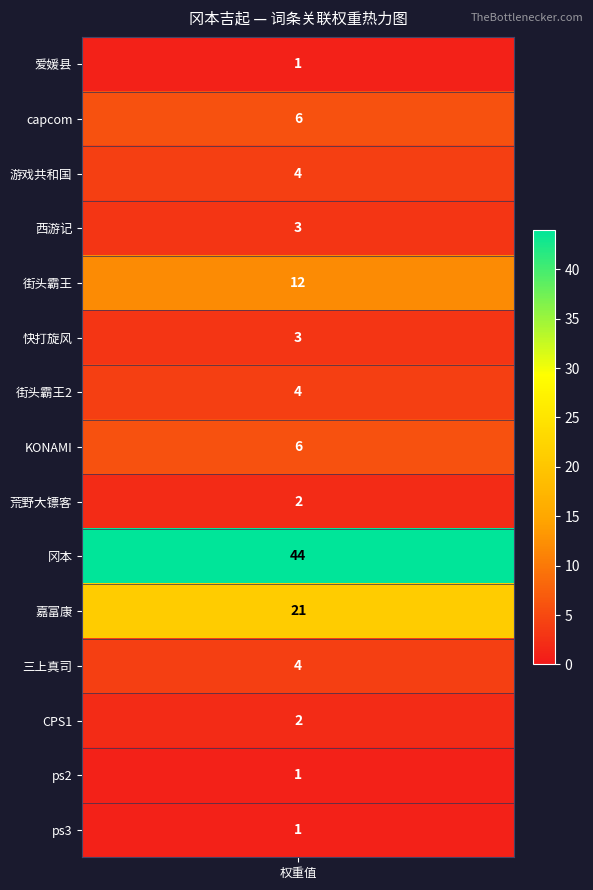

Count the number of data series in this chart.

15